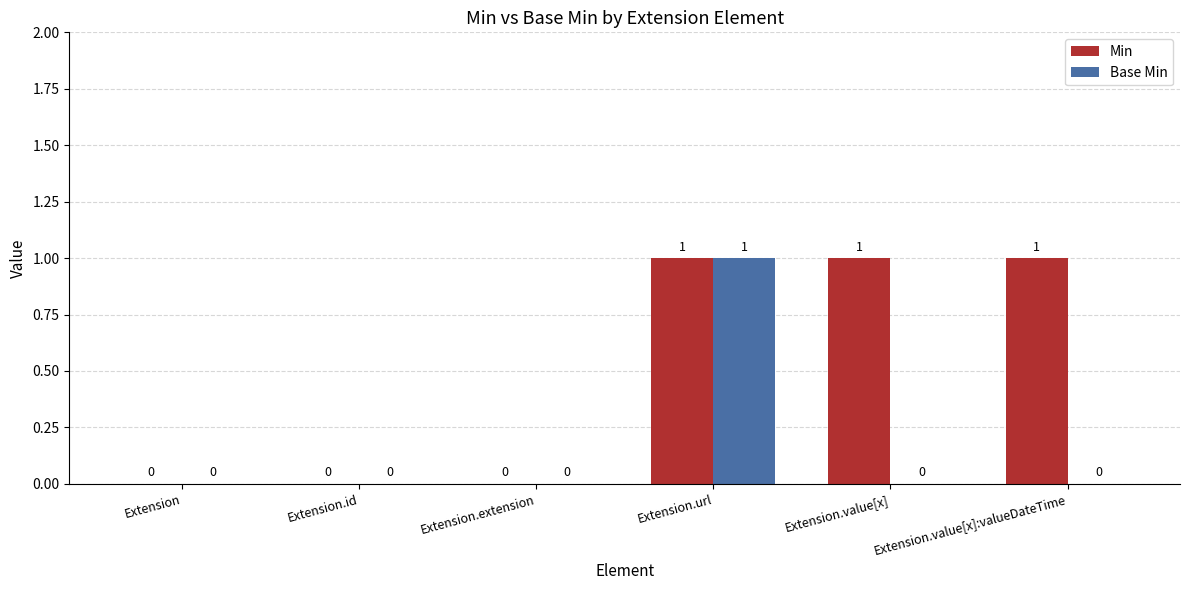

Are the bars grouped side by side (vs. stacked)?

Yes